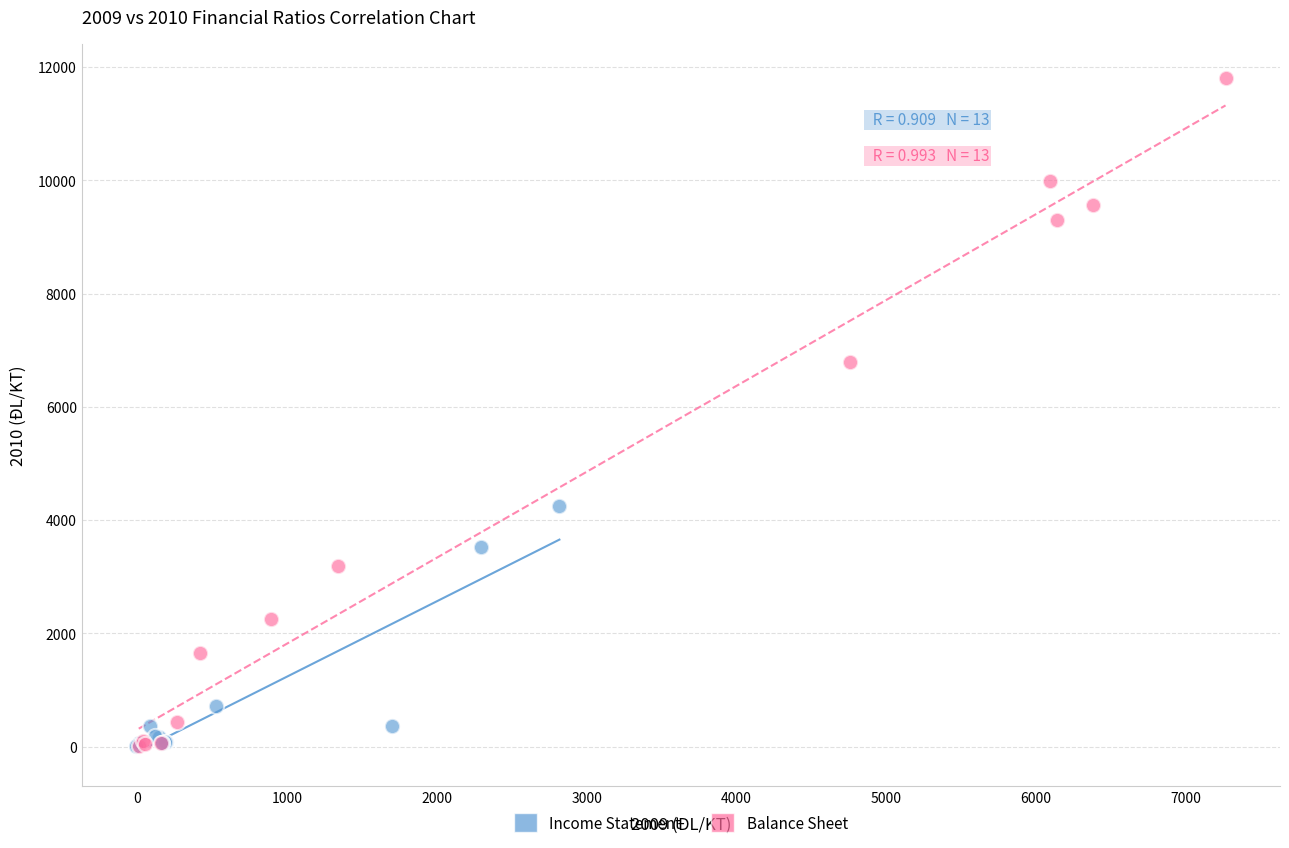

Which series contains the highest Y value?

Balance Sheet